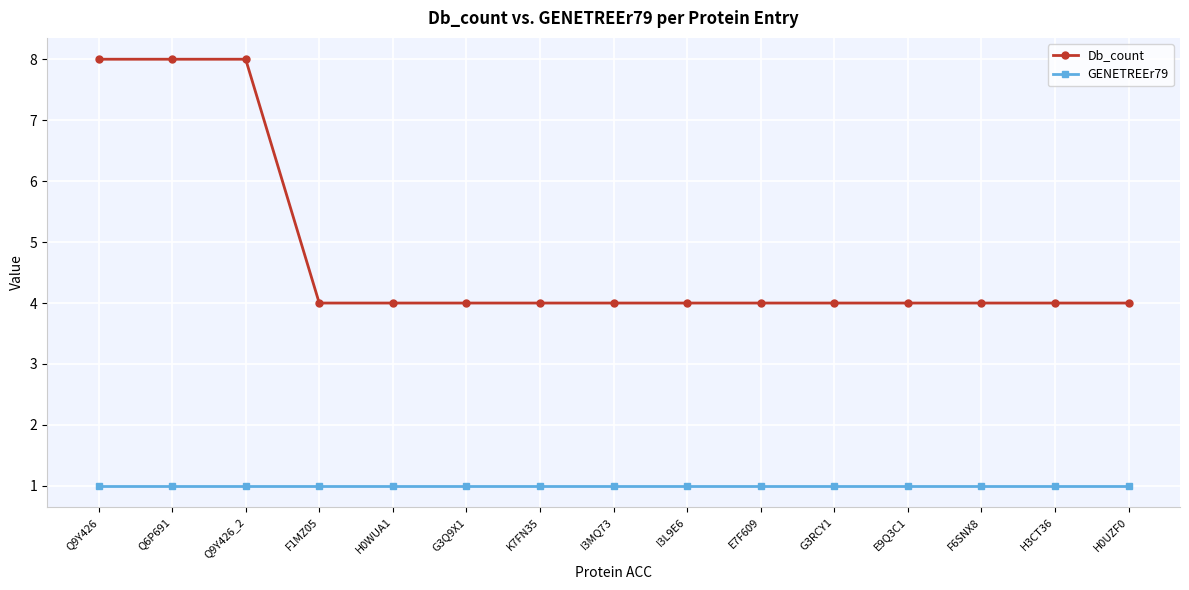

Which series has the largest range (max minus min)?

Db_count